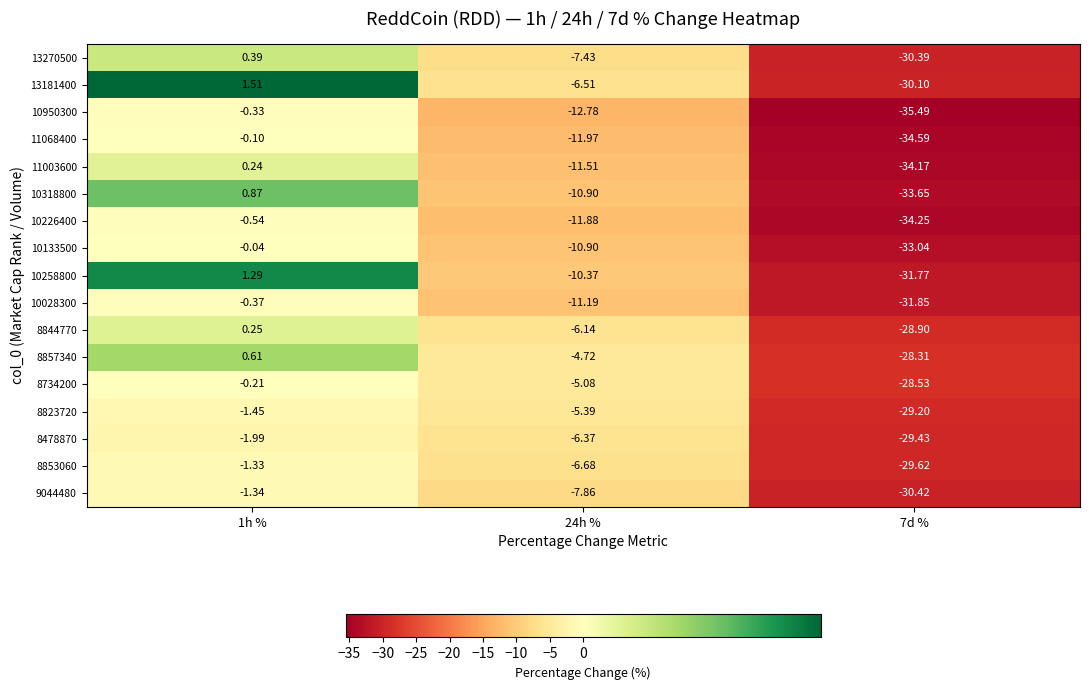

Is the value of 13270500 at 7d % greater than the value of 10950300 at 1h %?

No